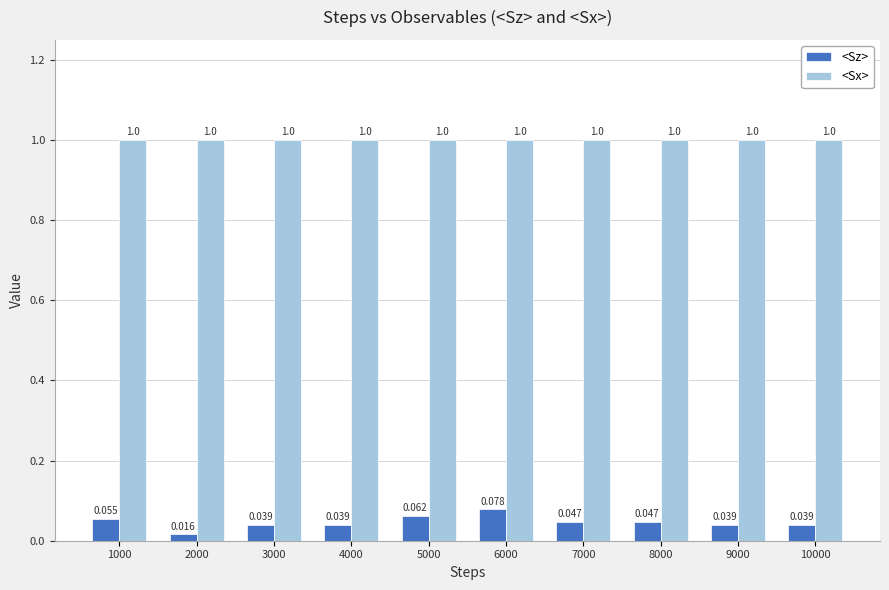

Between 2000 and 3000, which series saw the biggest shift?

<Sz>